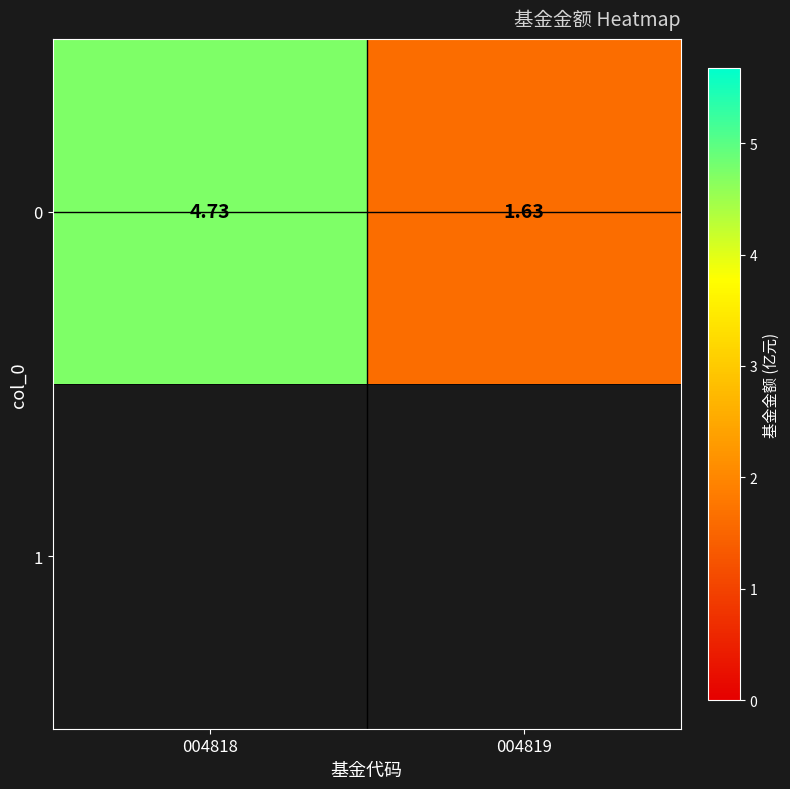

What is the sum of all values?

6.4